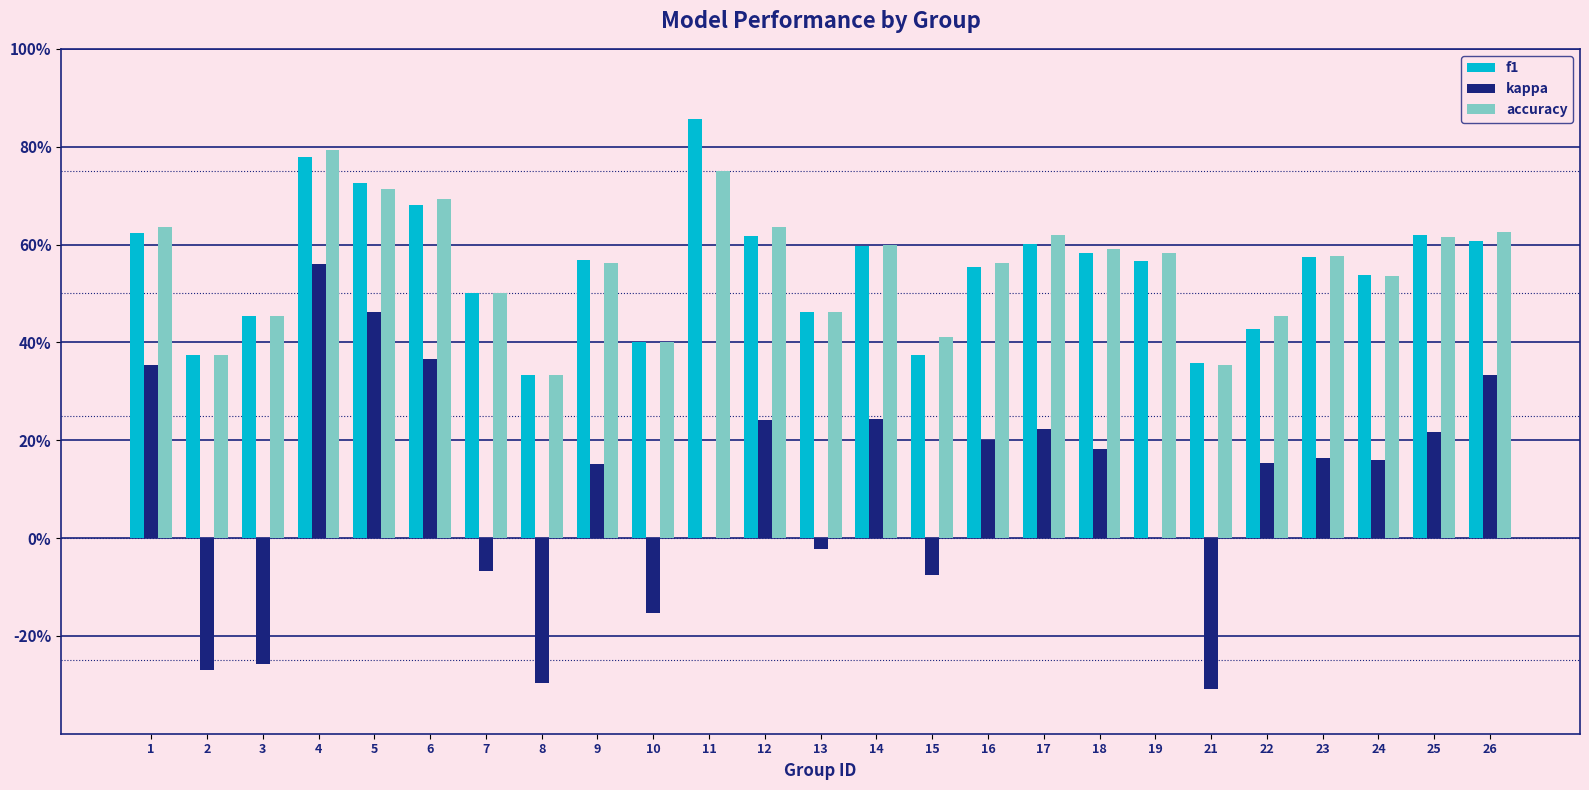

Which series has the widest spread of values?

kappa